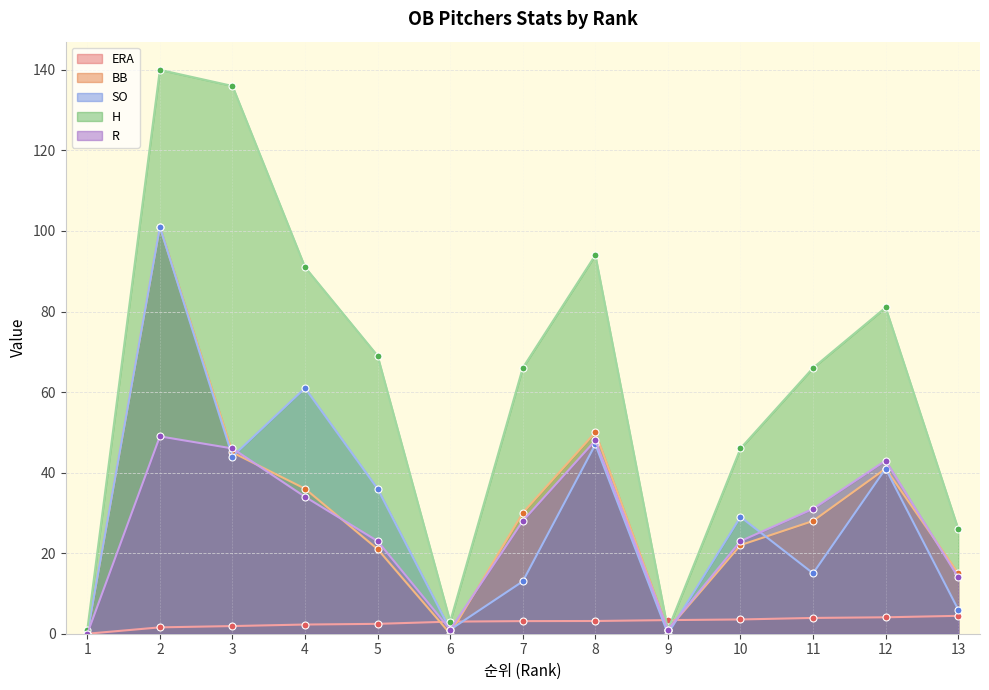

Between 12 and 11, which is larger?

12